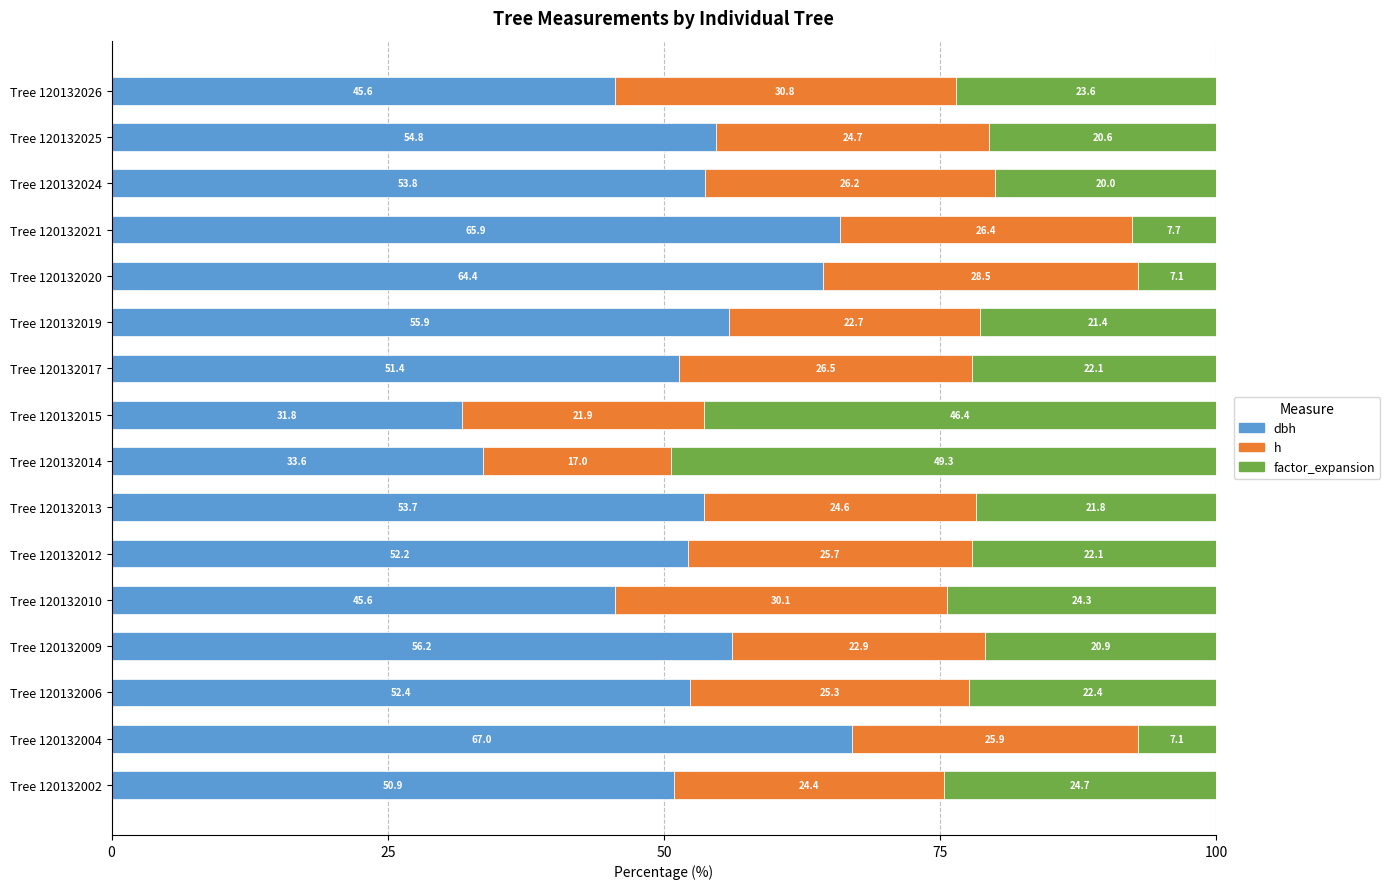

What is the total value across all series at Tree 120132019?

100.0